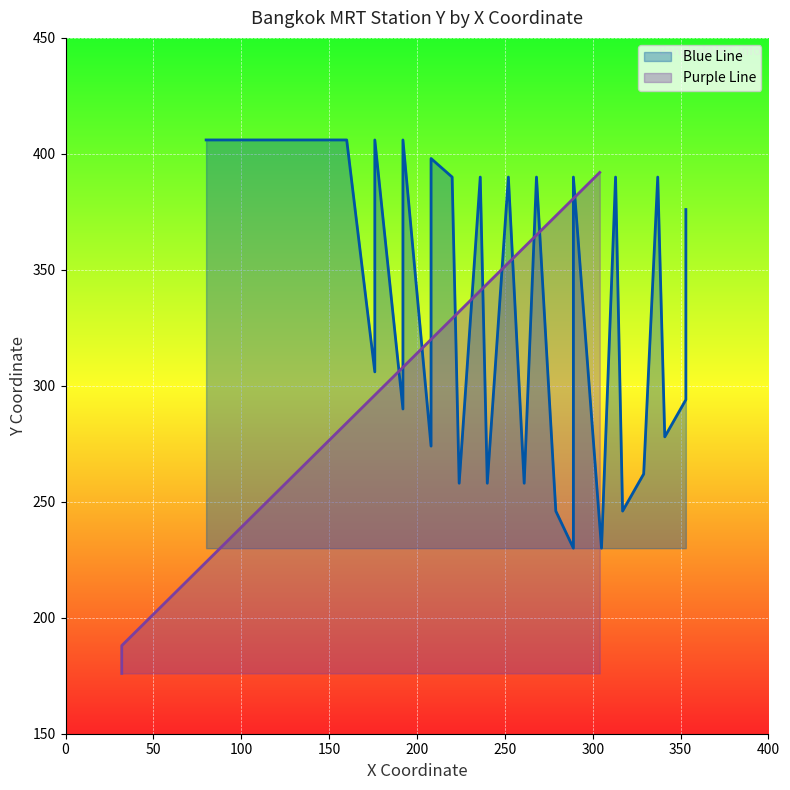

Does the chart display data point markers on the line(s)?

No